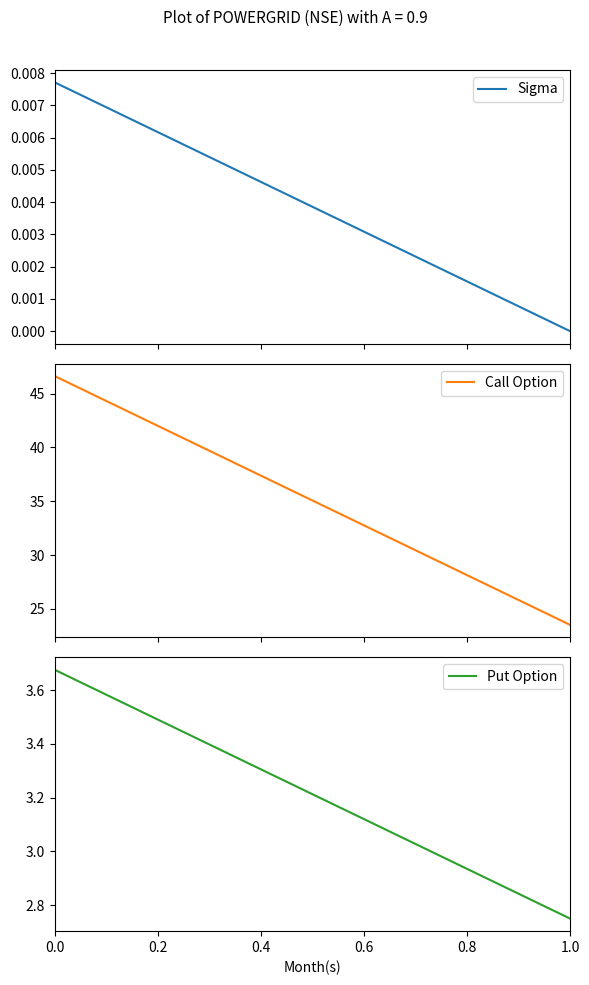

Rank the series at 0.0 from highest to lowest value.

Call Option, Put Option, Sigma